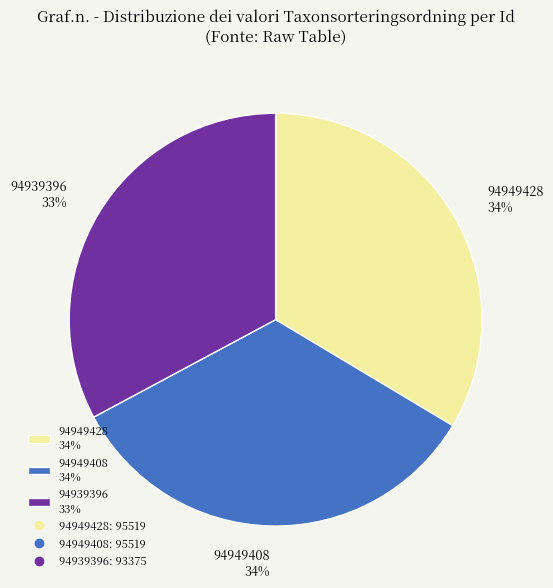

Count the number of slices in the pie.

3